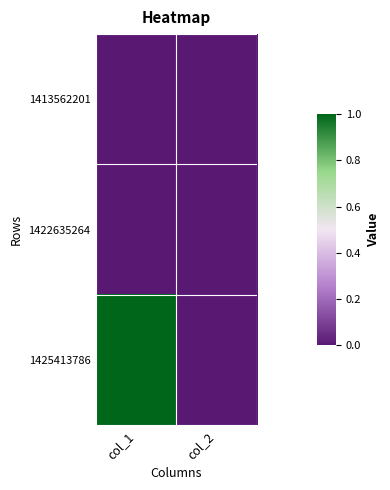

At how many categories does at least one series exceed 0?

1